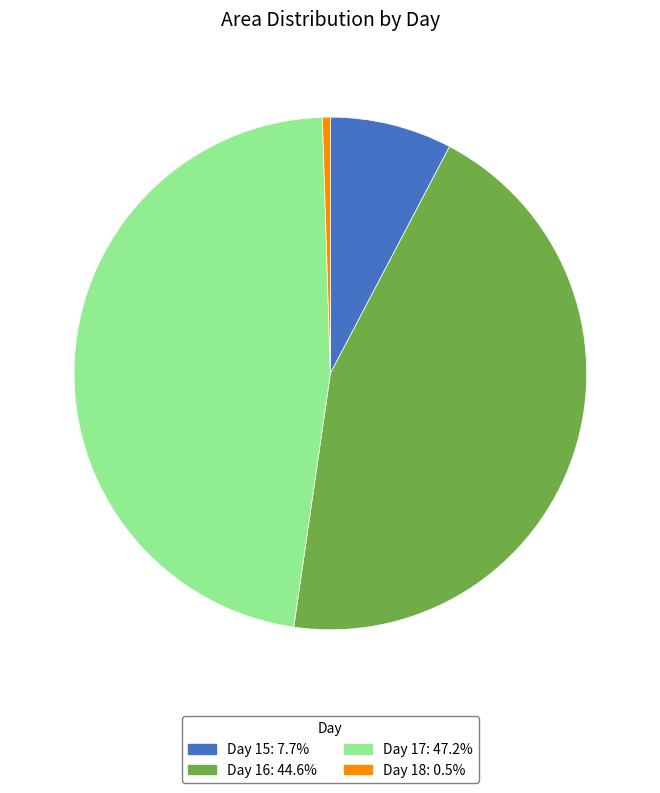

How many slices are in this pie chart?

4